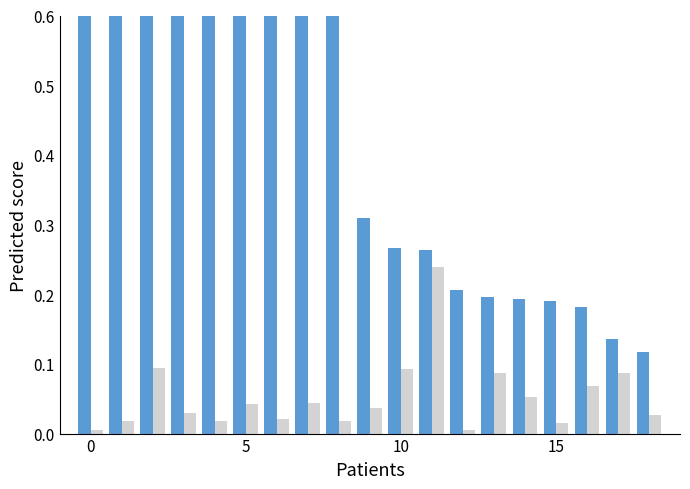

Reading right to left, transcribe all the data shown in this chart.

Value: 0.1	0.1	0.2	0.2	0.2	0.2	0.2	0.3	0.3	0.3	0.6	0.7	0.7	0.8	0.8	0.8	0.8	0.9	1.0
Secondary: 0.0	0.1	0.1	0.0	0.1	0.1	0.0	0.2	0.1	0.0	0.0	0.0	0.0	0.0	0.0	0.0	0.1	0.0	0.0